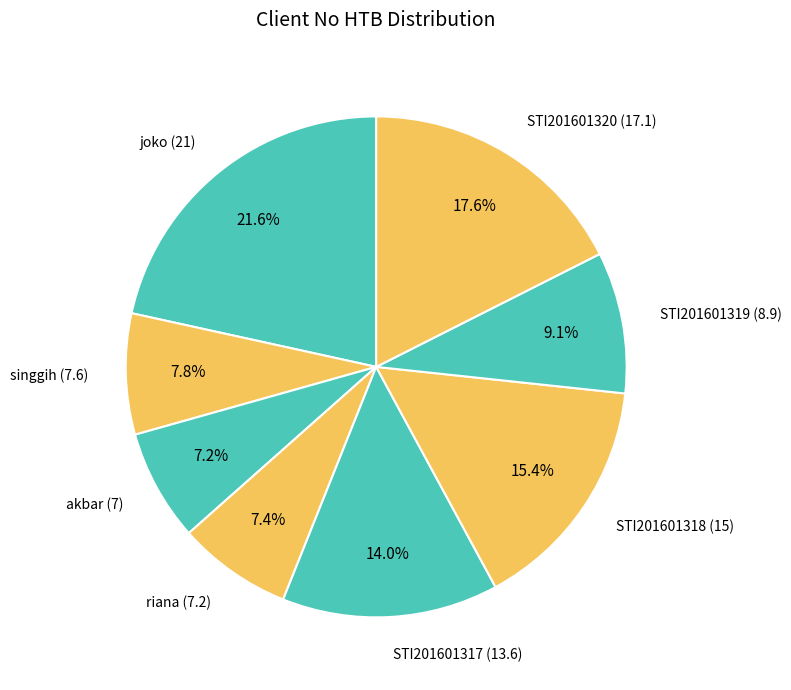

How many slices are in this pie chart?

8